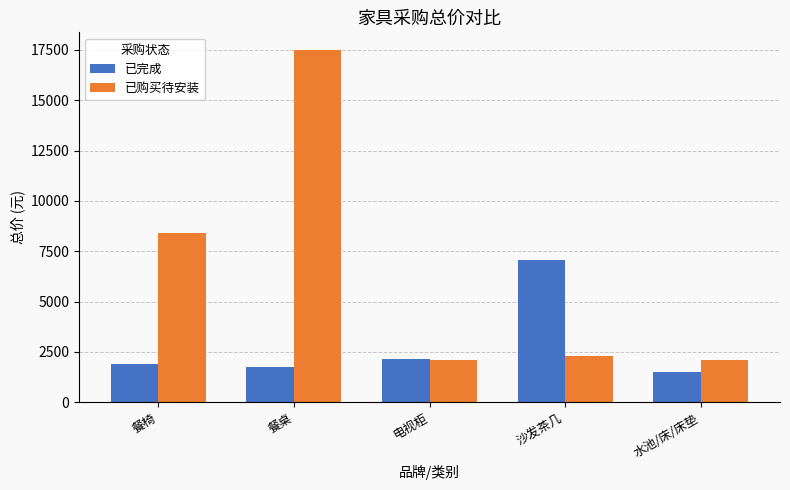

What is the value of the 已完成 bar at the 4th from the left?

7080.0